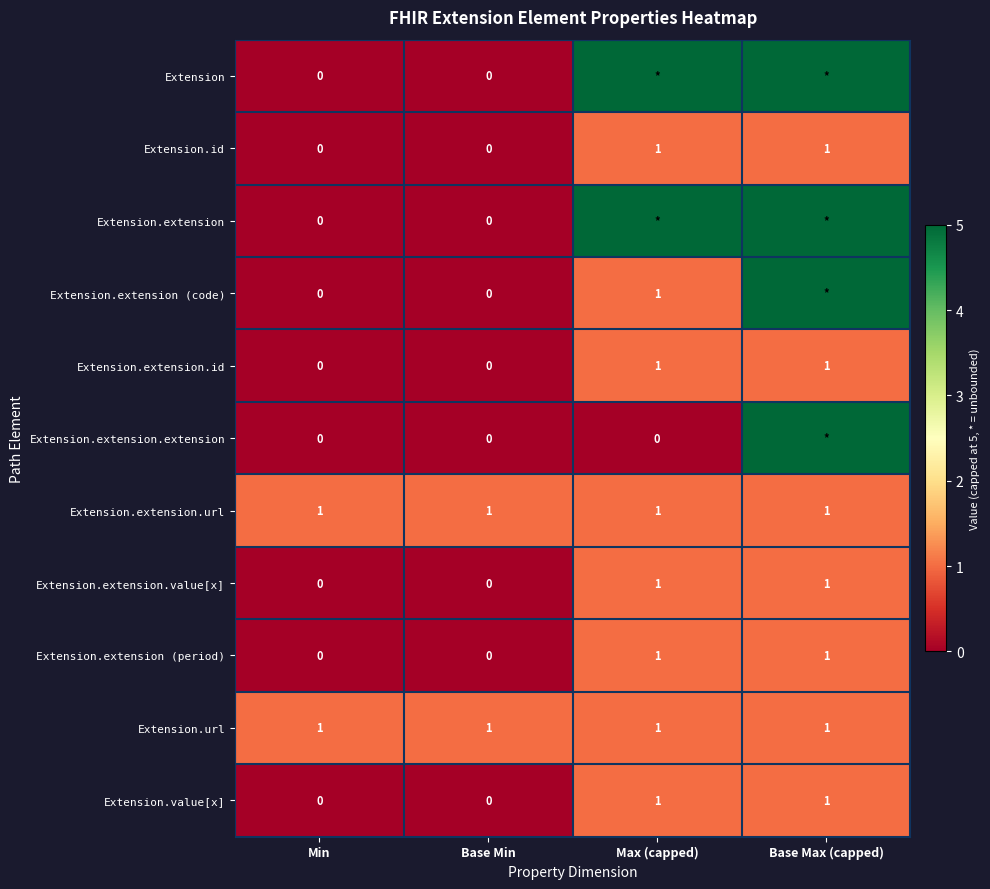

What is the spread (max minus min) of values at Max (capped)?

5